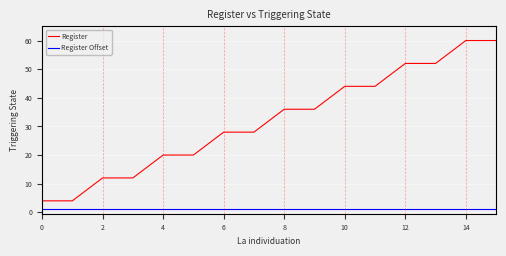

What is the average value of the Register series?

32